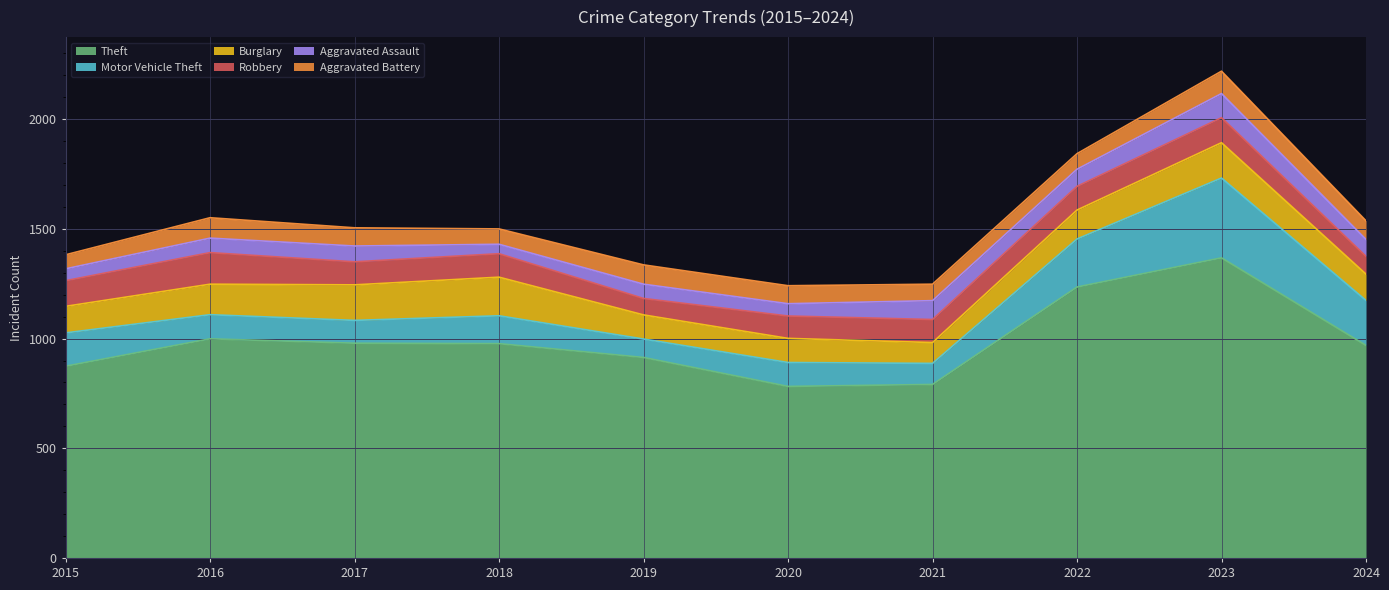

At which category does Motor Vehicle Theft reach its first local peak?

2018